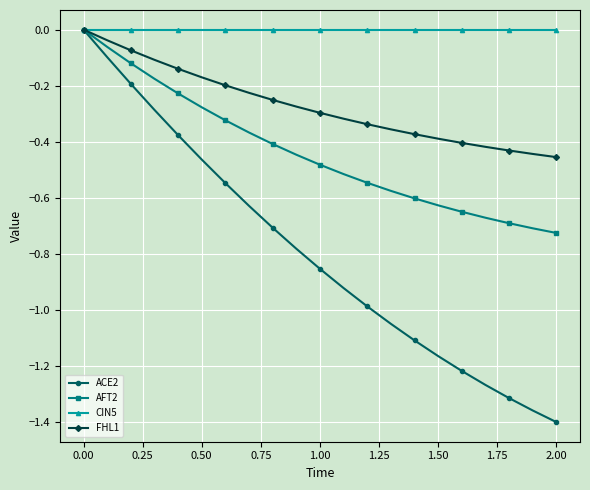

Which series has the largest range (max minus min)?

ACE2